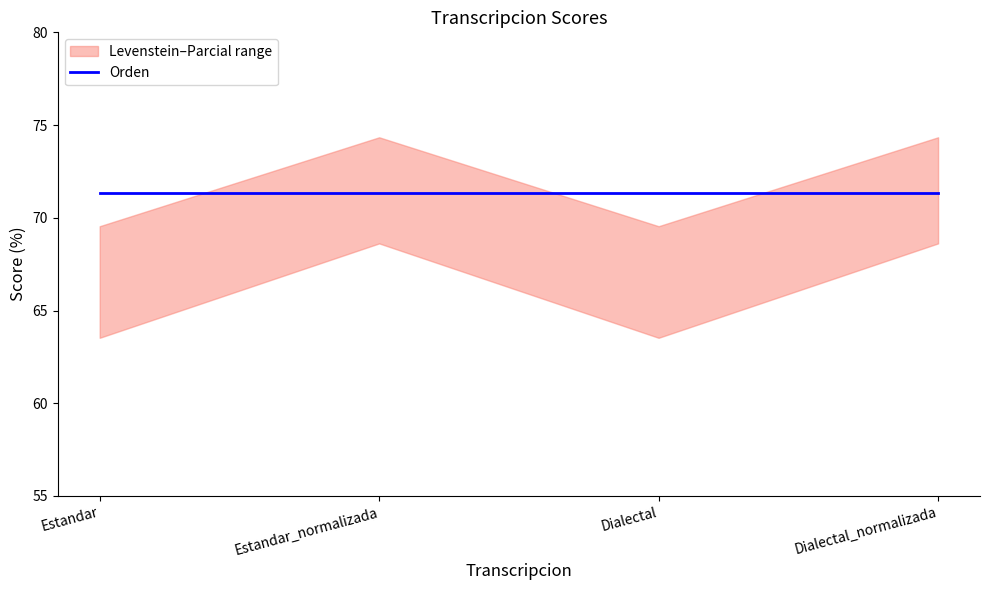

True or false: Parcial has a value of 111.9 at Estandar_normalizada.

False